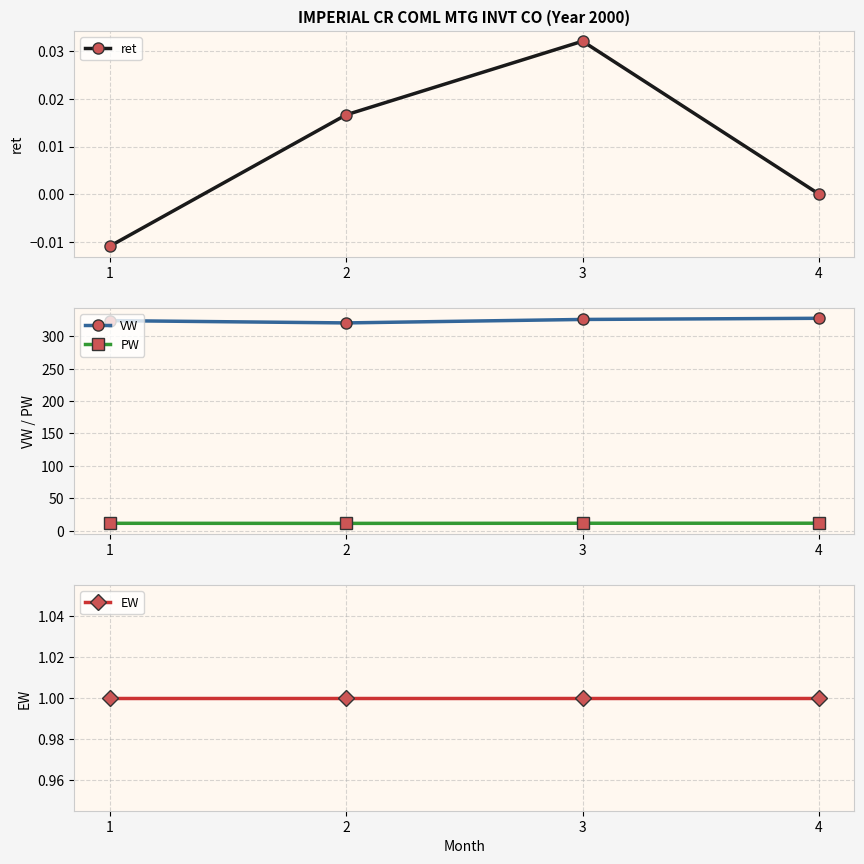

True or false: ret has more than 0 points higher than both neighbors.

True